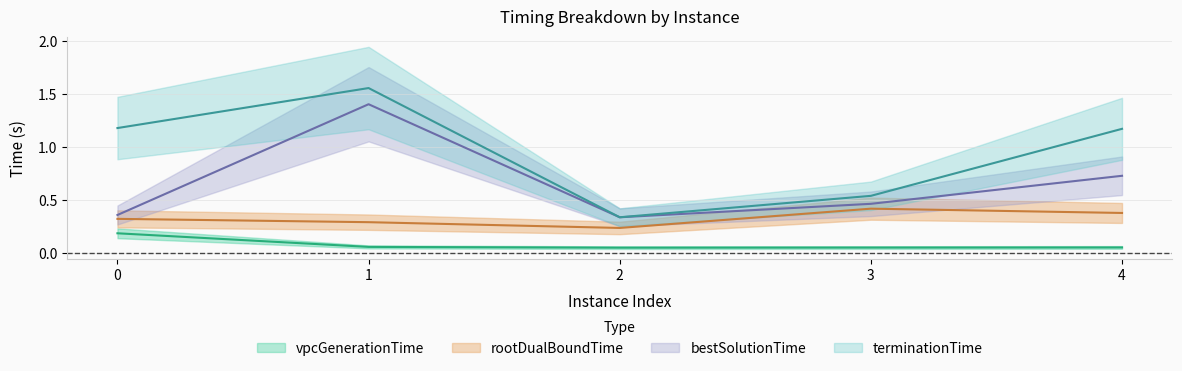

Reading right to left, what are all the values shown in this chart?

vpcGenerationTime: 0.1	0.1	0.0	0.1	0.2
rootDualBoundTime: 0.4	0.4	0.2	0.3	0.3
bestSolutionTime: 0.7	0.5	0.3	1.4	0.4
terminationTime: 1.2	0.5	0.3	1.6	1.2